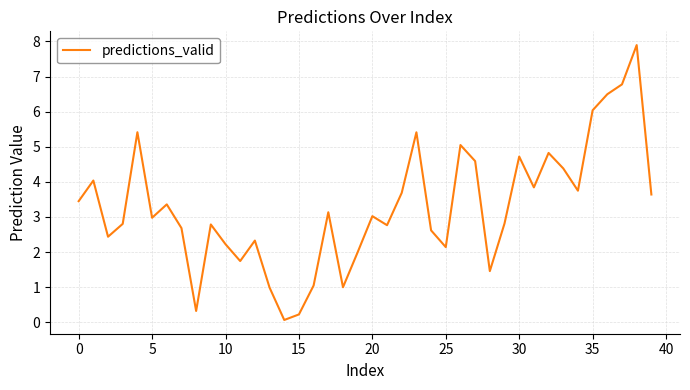

What is the greatest value displayed?

7.9